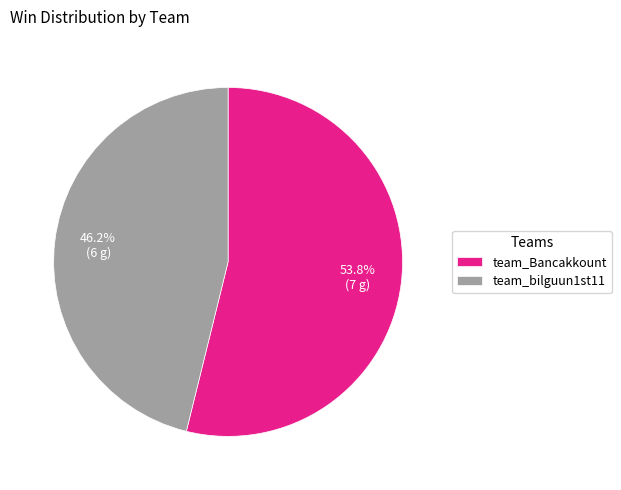

To the nearest percent, what is the difference between the largest and smallest slice percentages?

8%